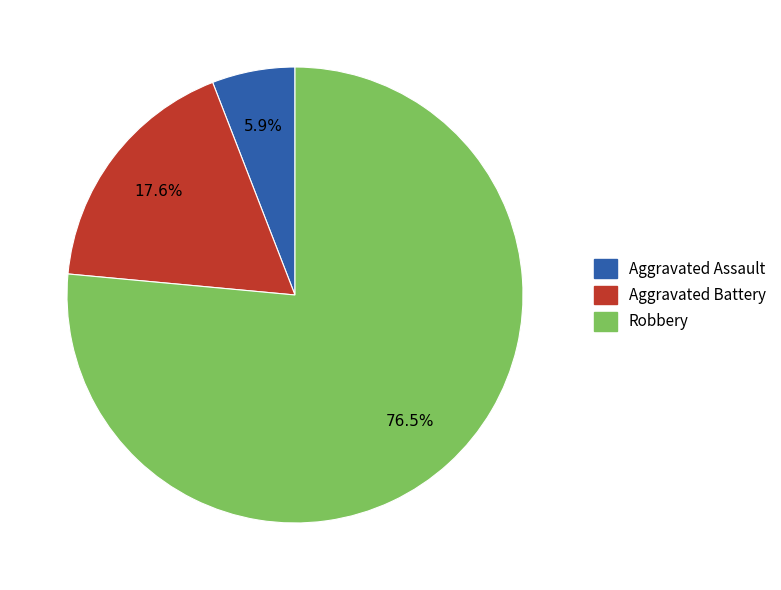

Combined, what portion of the pie is Aggravated Battery and Robbery?

94.1%